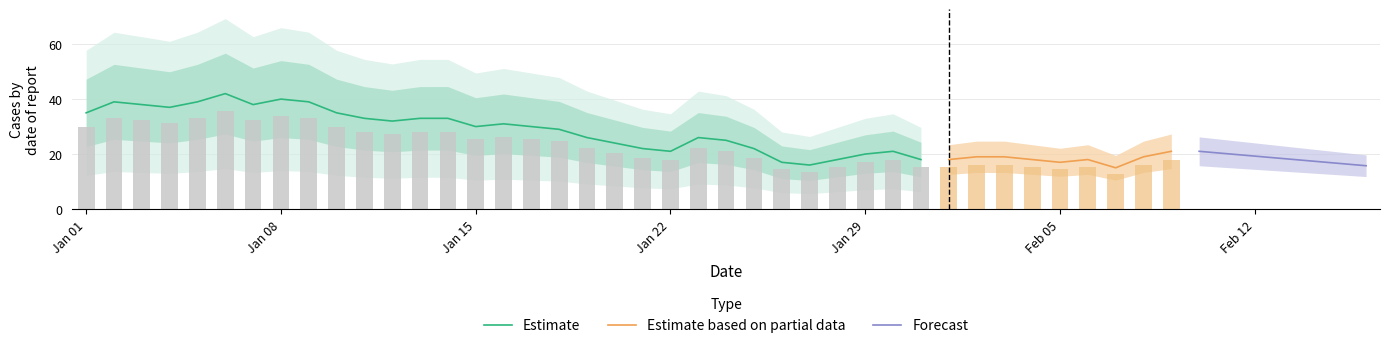

What is the change in value from 2023-01-11 to 2023-01-20?

-9